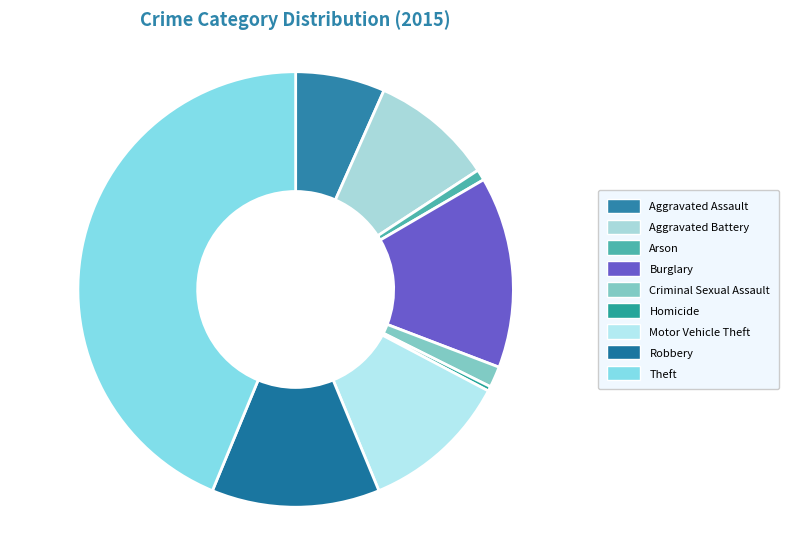

Count the number of slices in the pie.

9